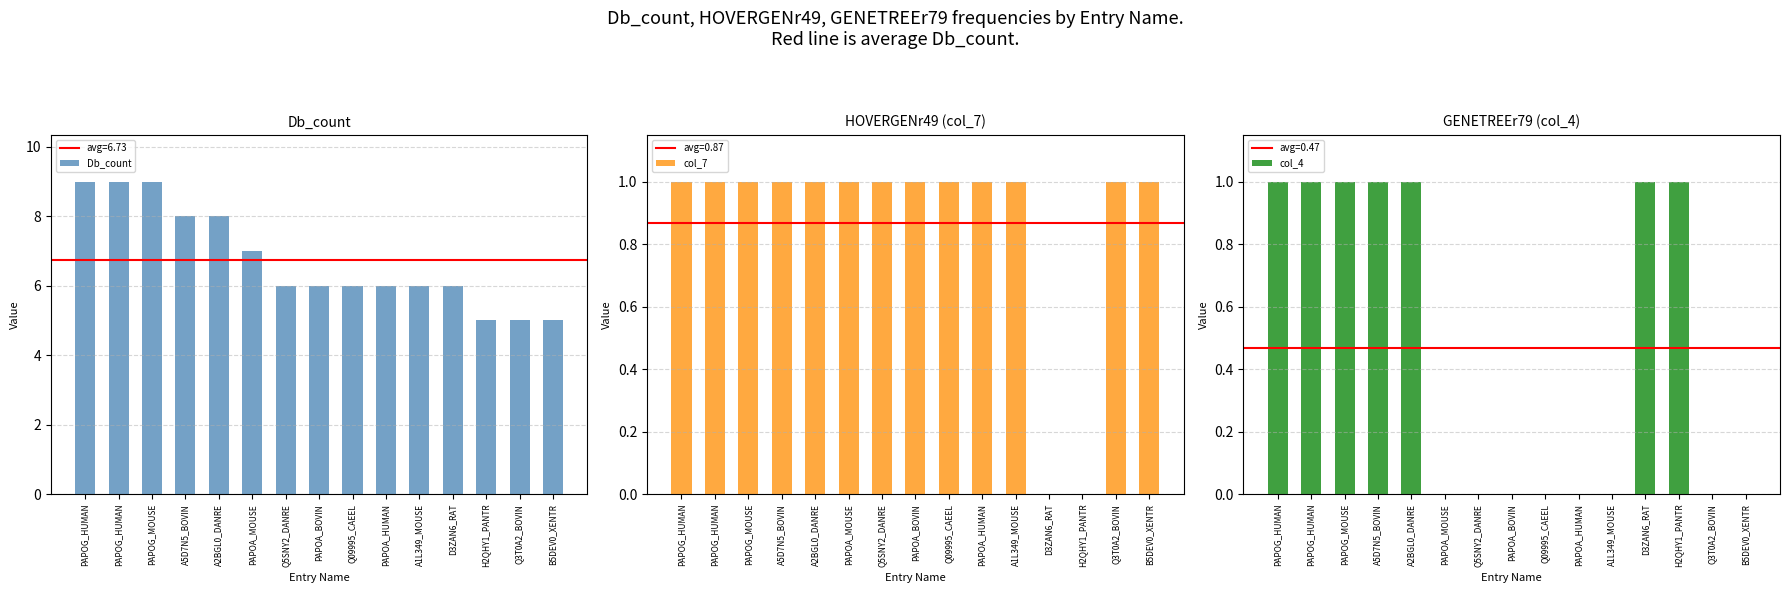

At which label is Db_count closest to 7?

PAPOA_MOUSE